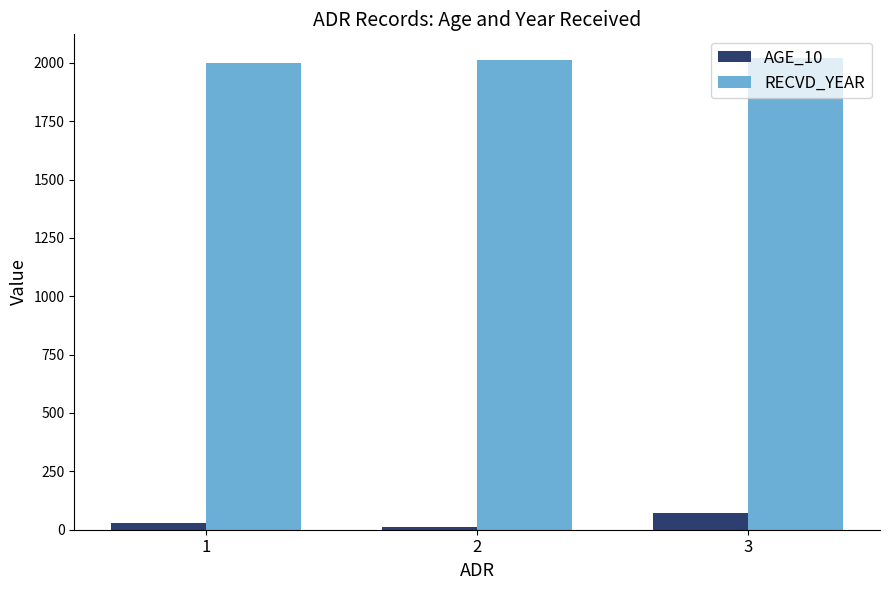

True or false: AGE_10 has a value of 10 at 2.

True